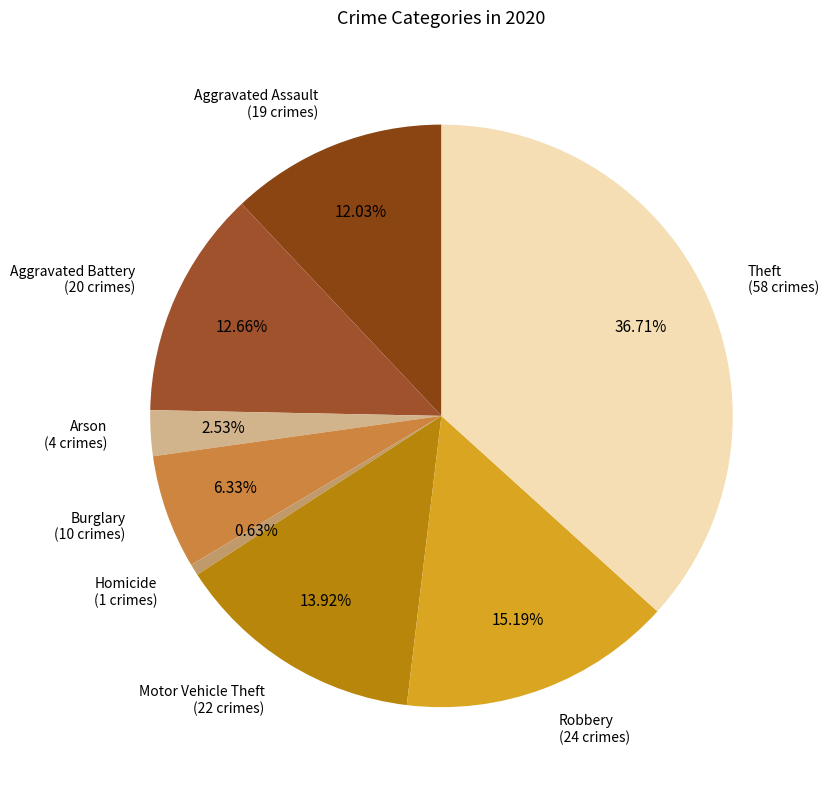

Count the number of slices in the pie.

8